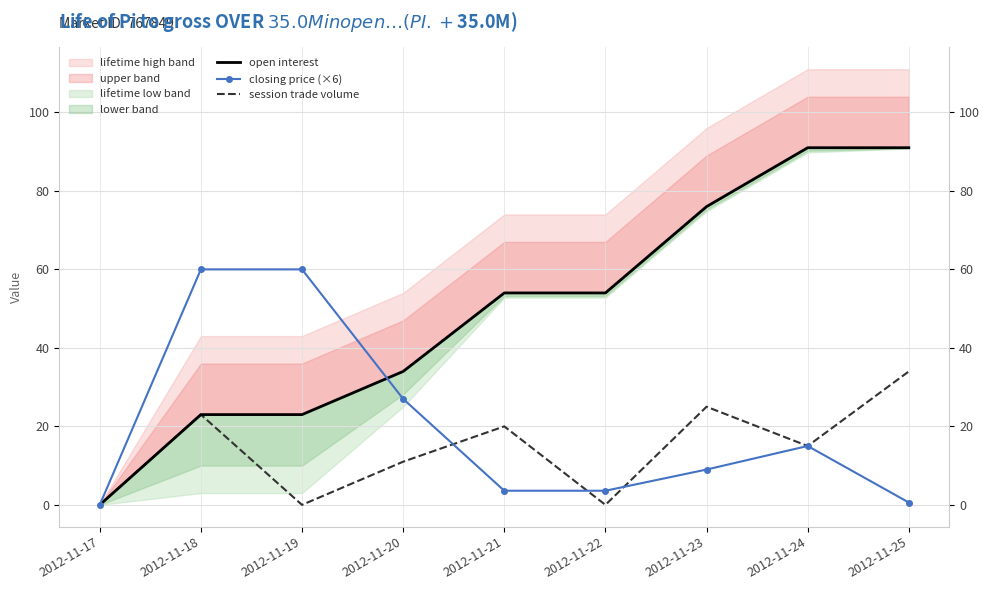

Is it true that open interest equals 91.0 at 2012-11-25?

True